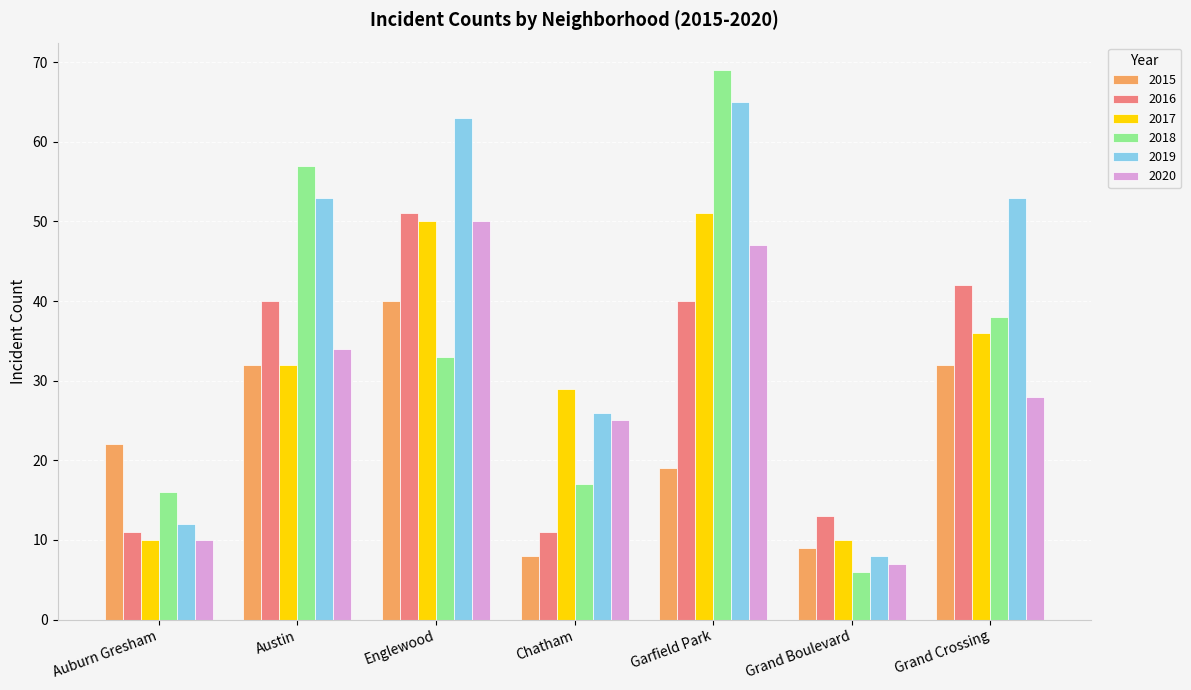

What are all the series names shown in the legend?

2015, 2016, 2017, 2018, 2019, 2020